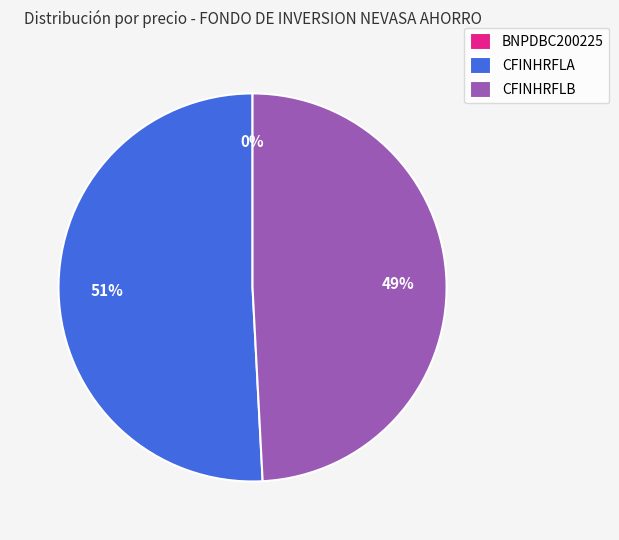

To the nearest percent, what is the combined percentage of CFINHRFLB and CFINHRFLA?

100%